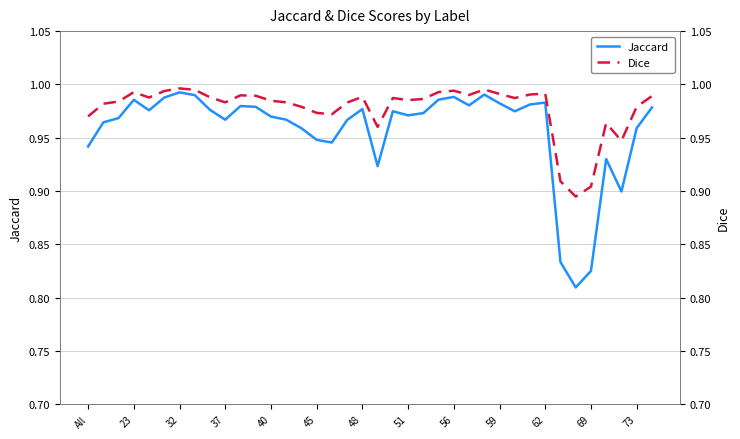

List the series in order of their overall mean, lowest first.

Jaccard, Dice